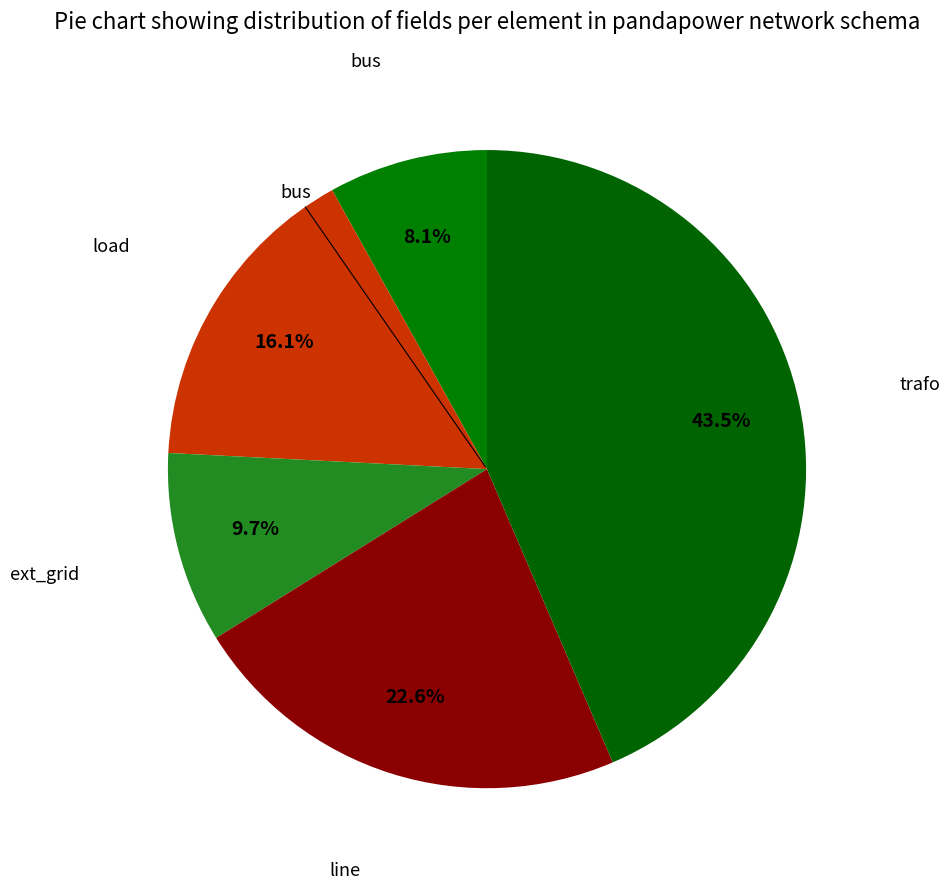

Which category has the biggest portion of the pie?

trafo